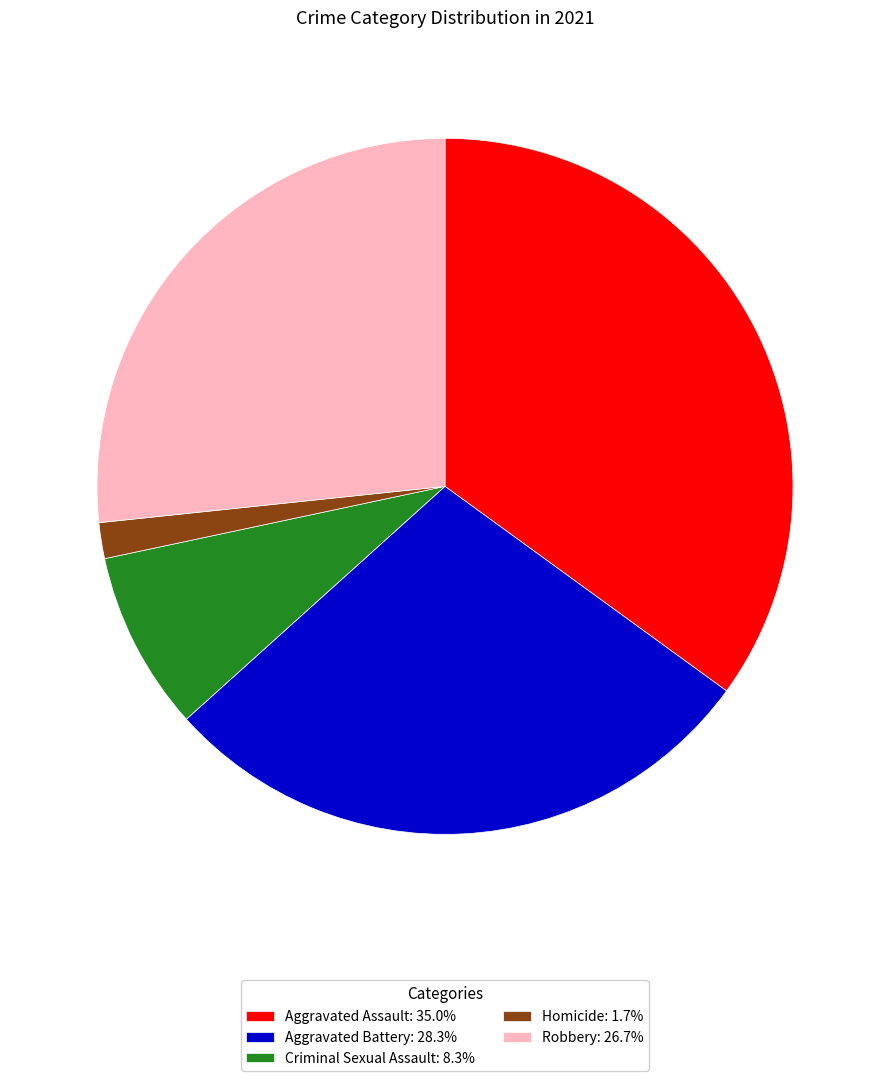

Is there a majority slice in this chart?

No